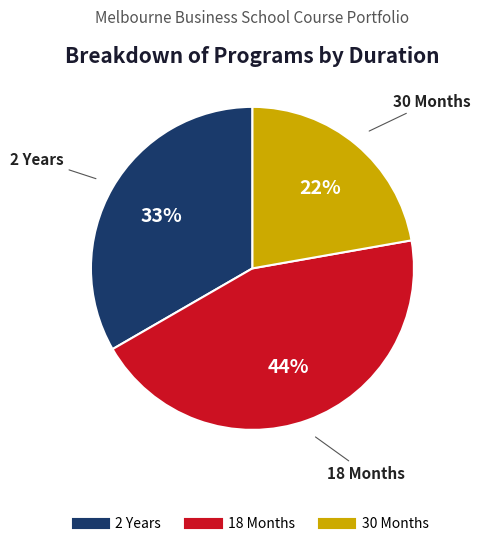

Is there any slice that represents more than half of the pie?

No